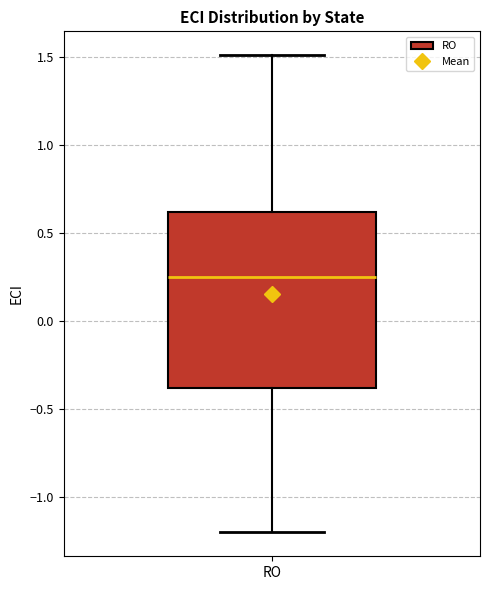

Where does the median line of the box for RO sit on the y-axis? The values are not printed on the chart, so give them approximately, as read against the axis.

0.25